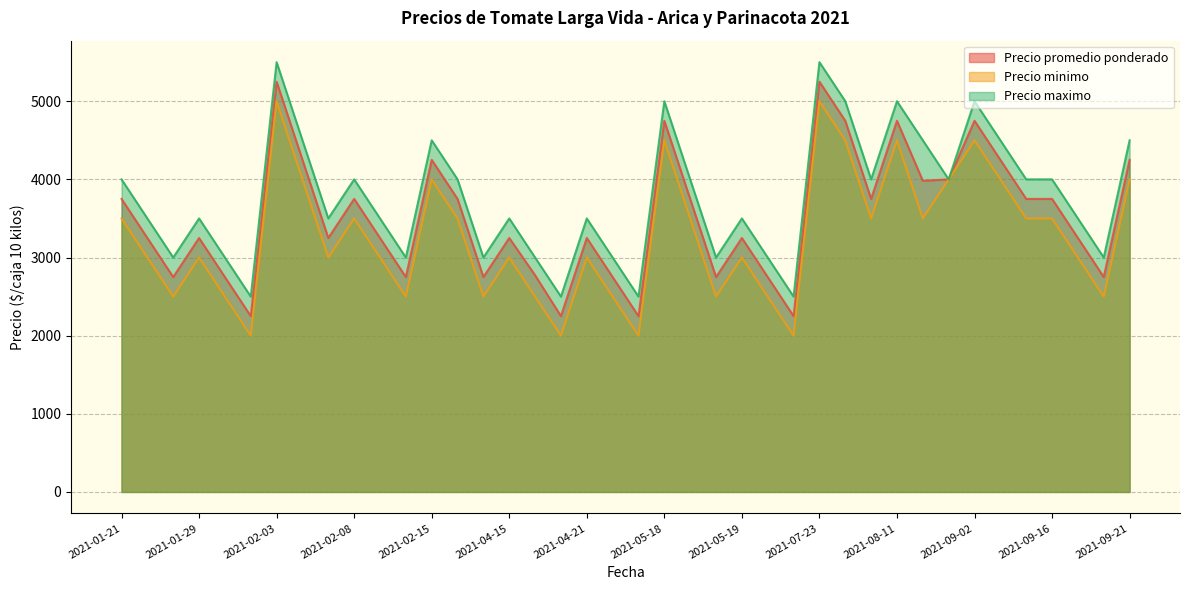

True or false: Precio minimo and Precio promedio ponderado intersect in this chart.

False